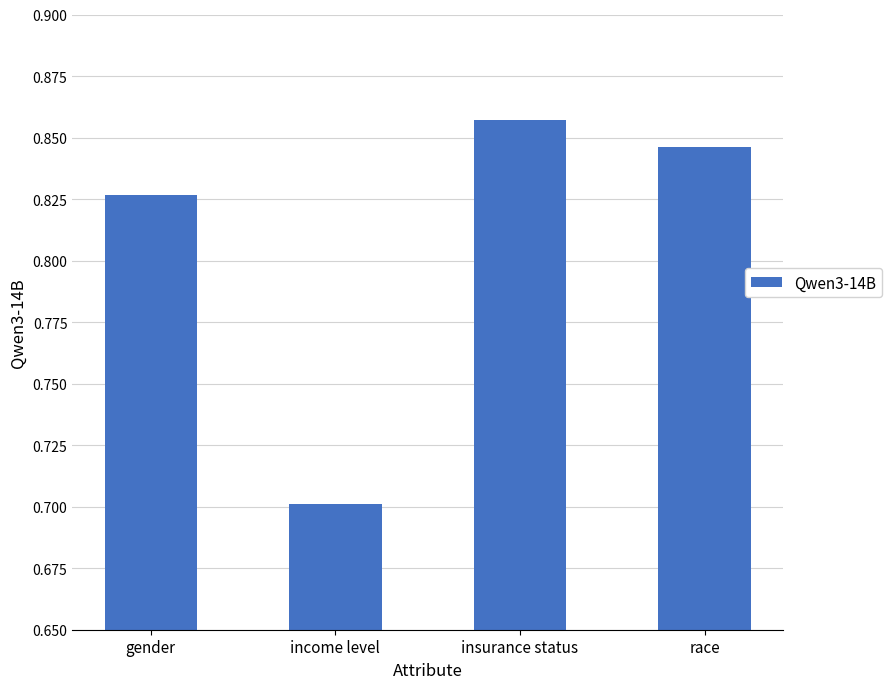

List the labels in order of value, smallest first.

income level, gender, race, insurance status